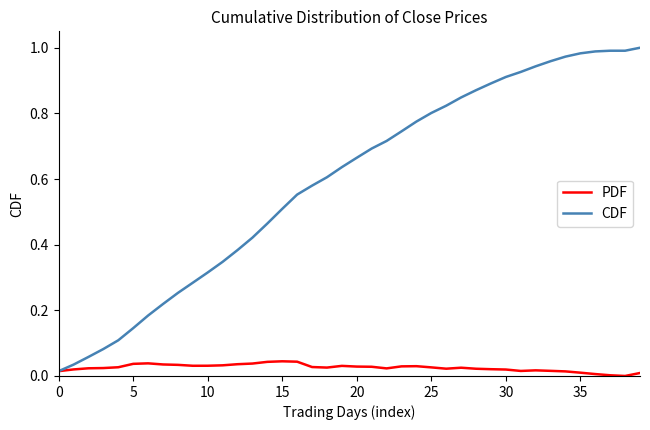

Rank the series by their maximum value, from highest to lowest.

CDF, PDF